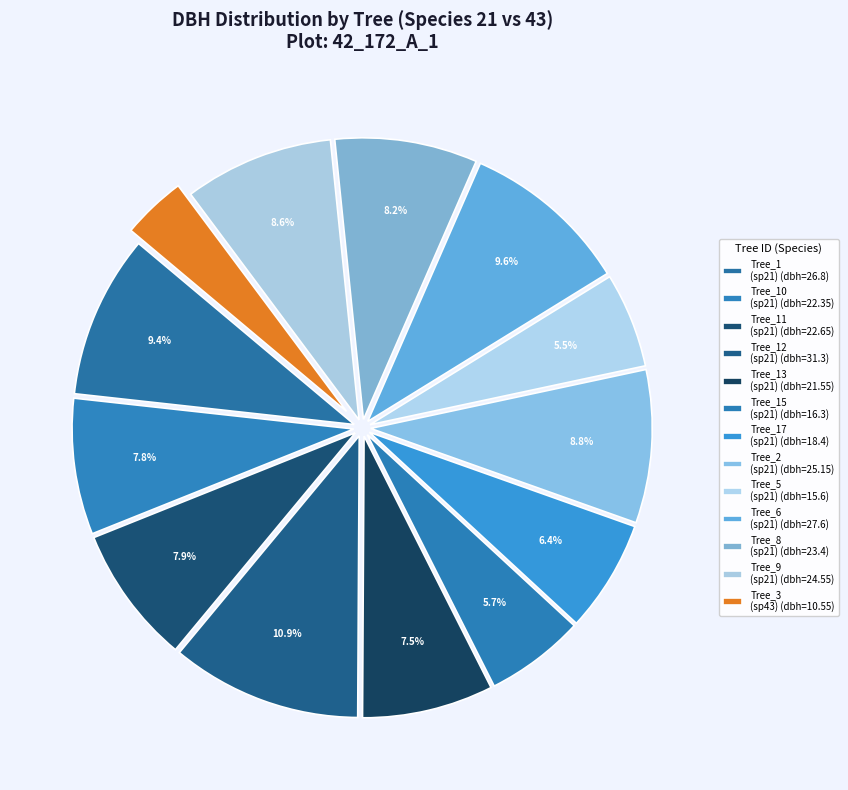

To the nearest percent, what is the difference between the largest and smallest slice percentages?

7%